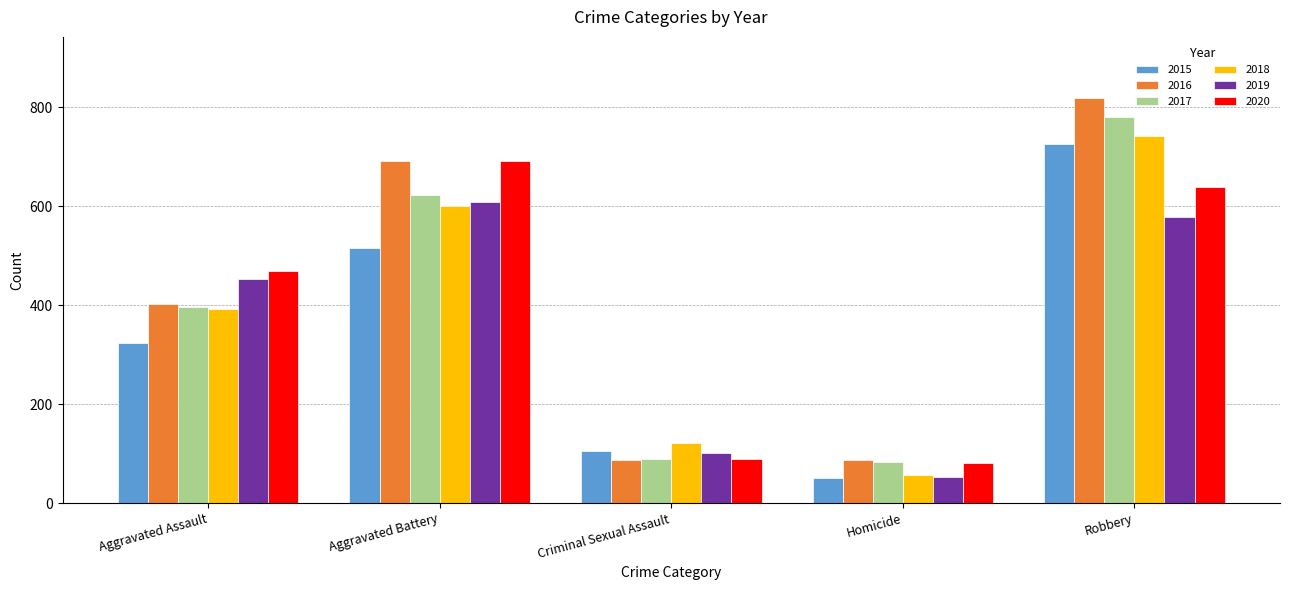

What is the value of the 2019 bar at the 4th from the left?

53